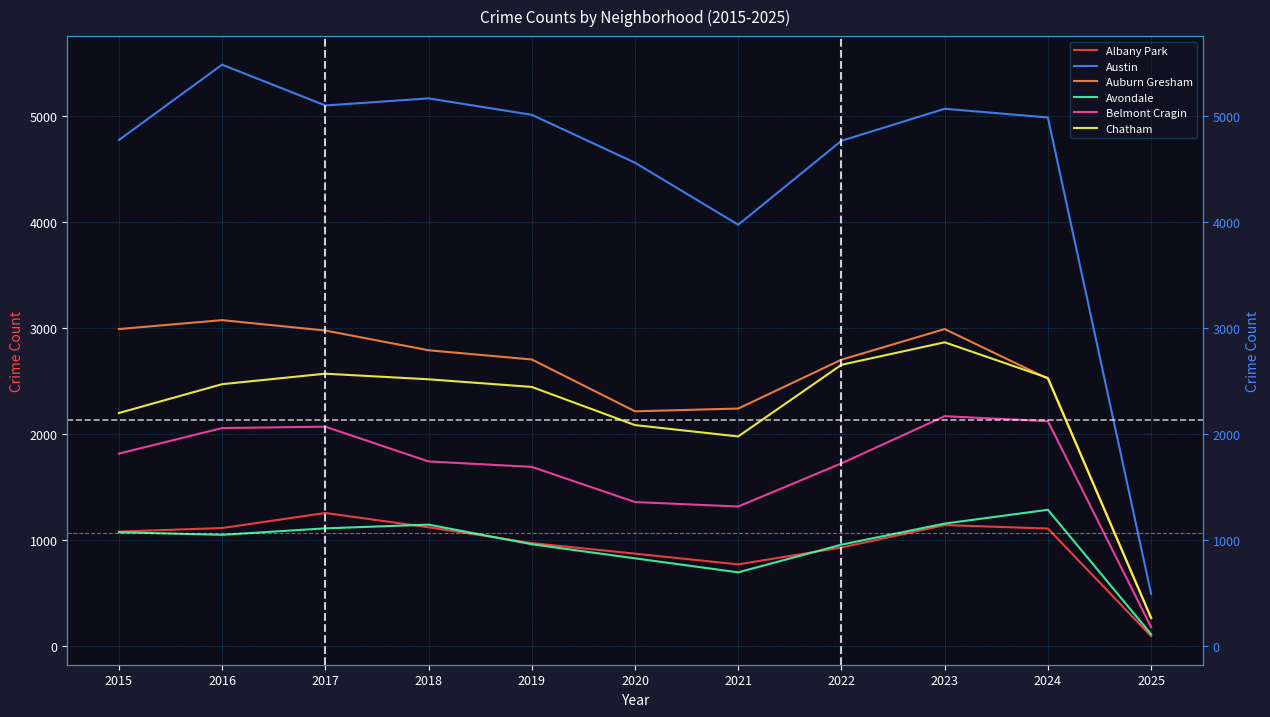

How many categories are shown in the chart?

11